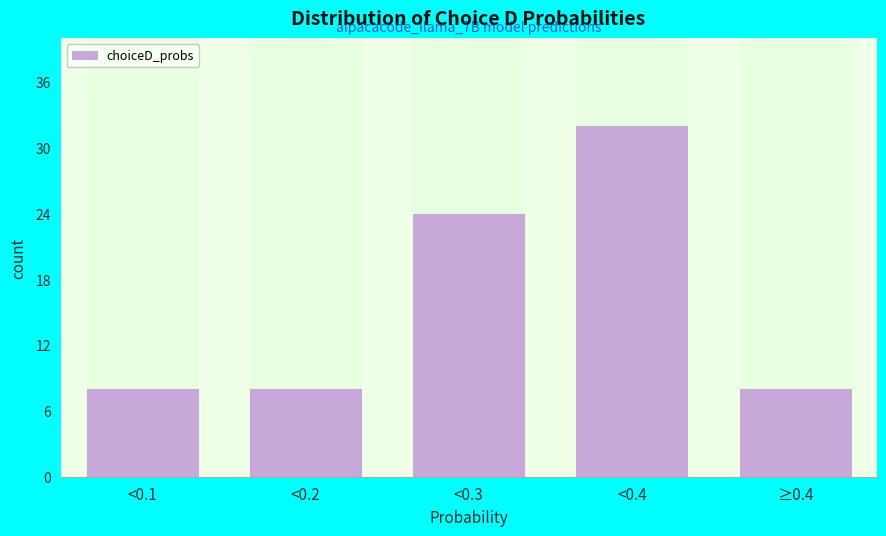

Reading left to right, what are all the values shown in this chart?

8	8	24	32	8